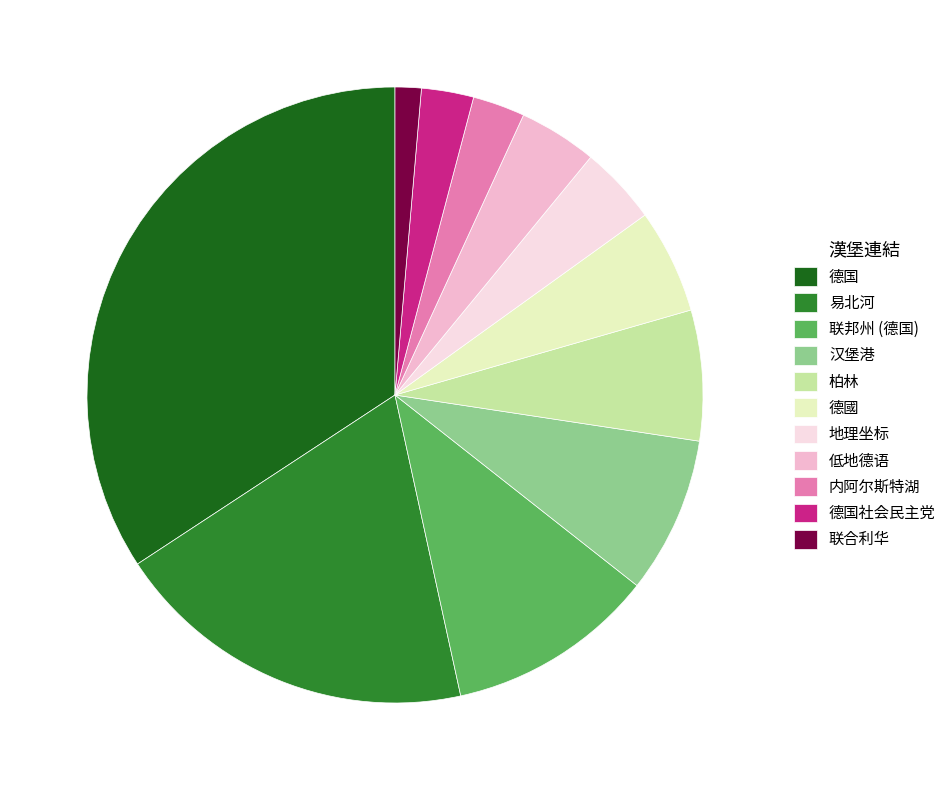

The 柏林 slice represents 1% of the pie. True or false?

False